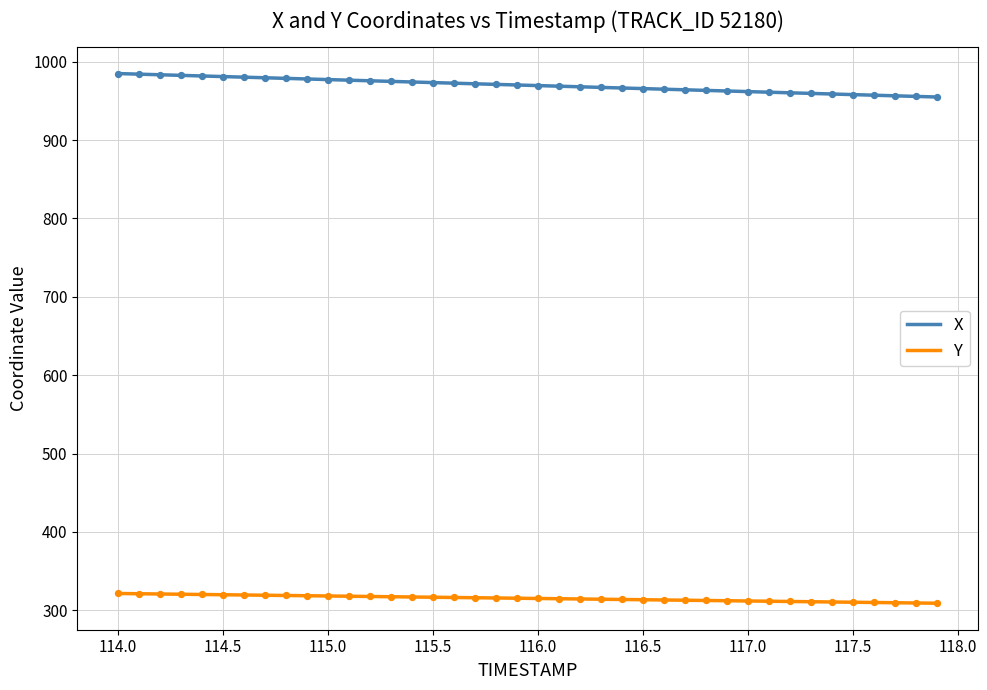

Which series has the largest total across all categories?

X